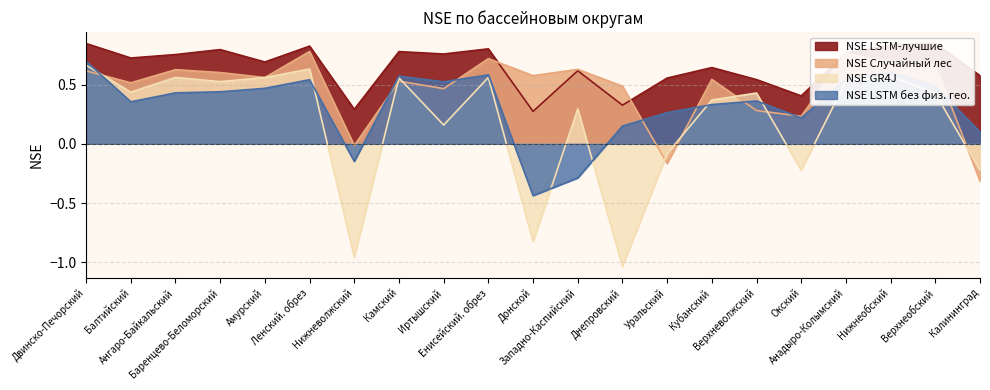

The NSE GR4J series shows -1.0 at Нижневолжский. True or false?

True